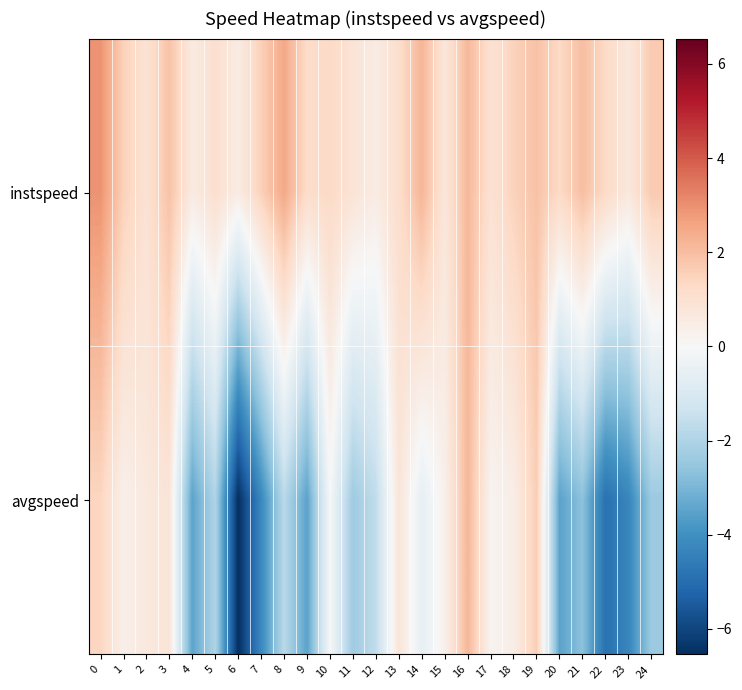

What is the difference between the highest and lowest values at 8?

4.3